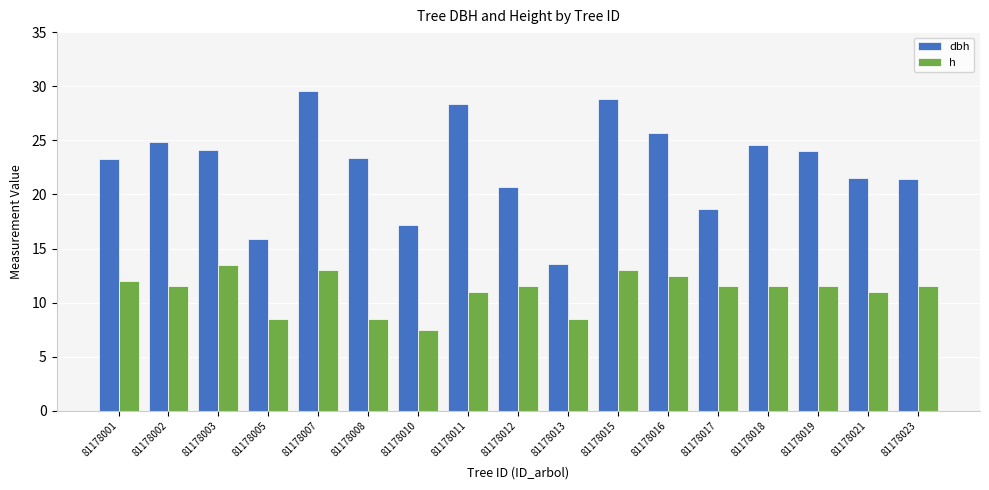

Which series has the largest range (max minus min)?

dbh